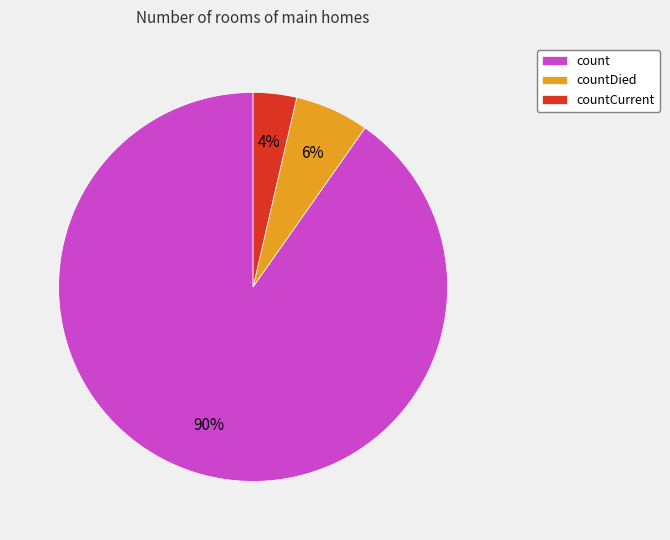

Does countCurrent represent more than half of the total?

No